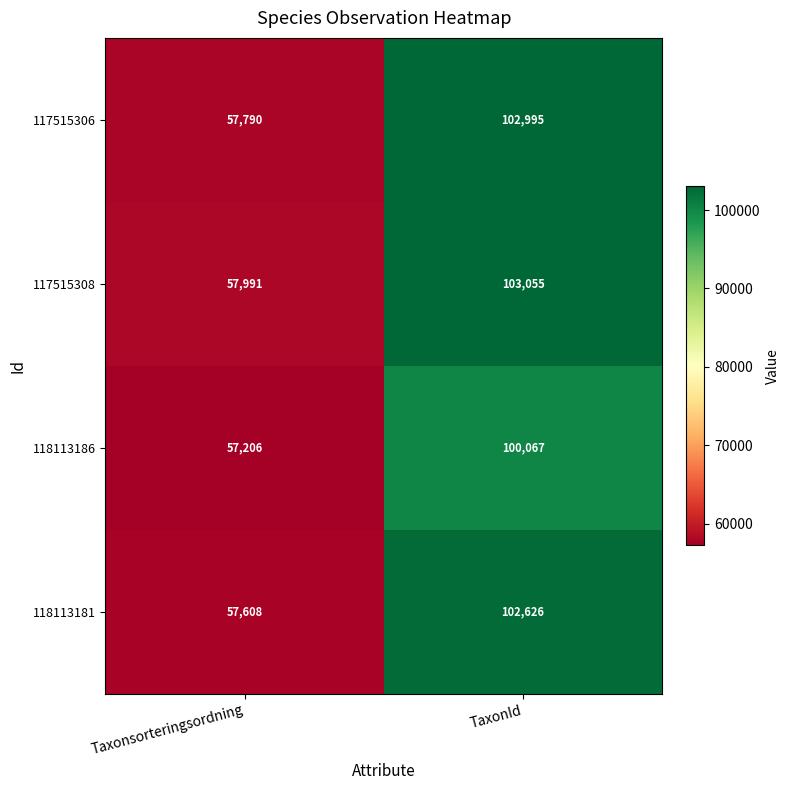

Reading right to left, transcribe all the data shown in this chart.

117515306: TaxonId=102995	Taxonsorteringsordning=57790
117515308: TaxonId=103055	Taxonsorteringsordning=57991
118113186: TaxonId=100067	Taxonsorteringsordning=57206
118113181: TaxonId=102626	Taxonsorteringsordning=57608